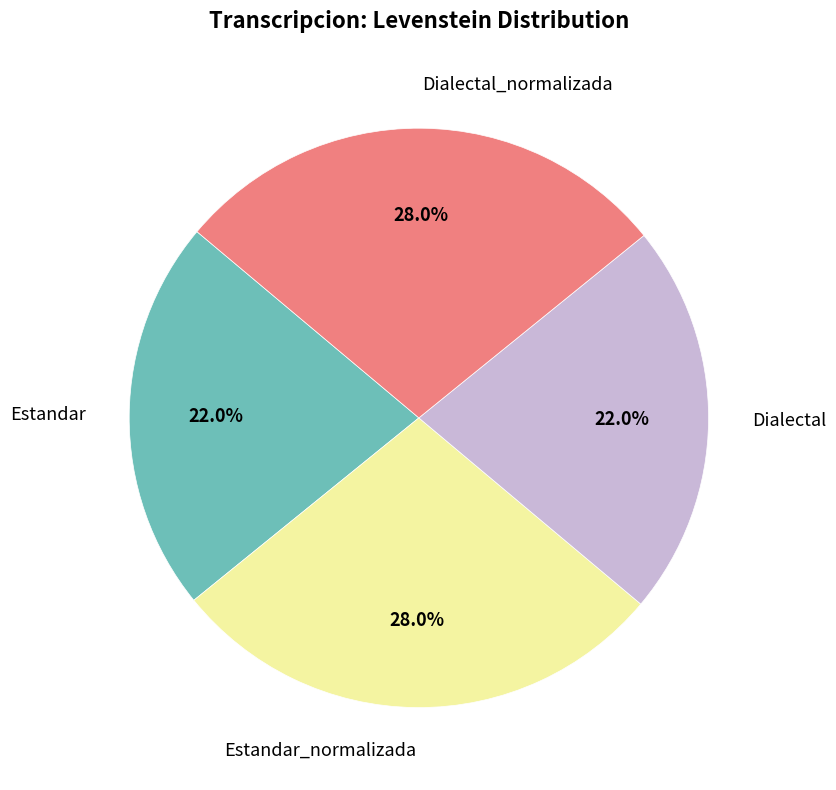

How many segments does this pie chart have?

4